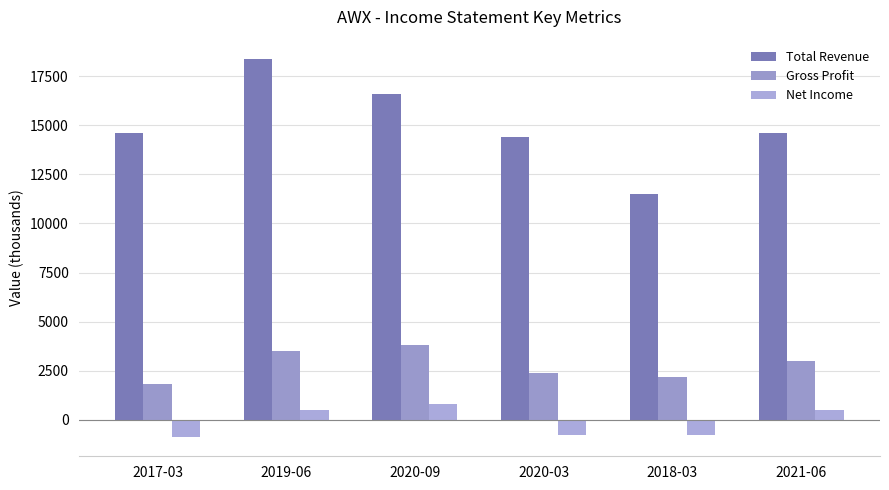

Which category has the highest value in the Total Revenue series?

2019-06